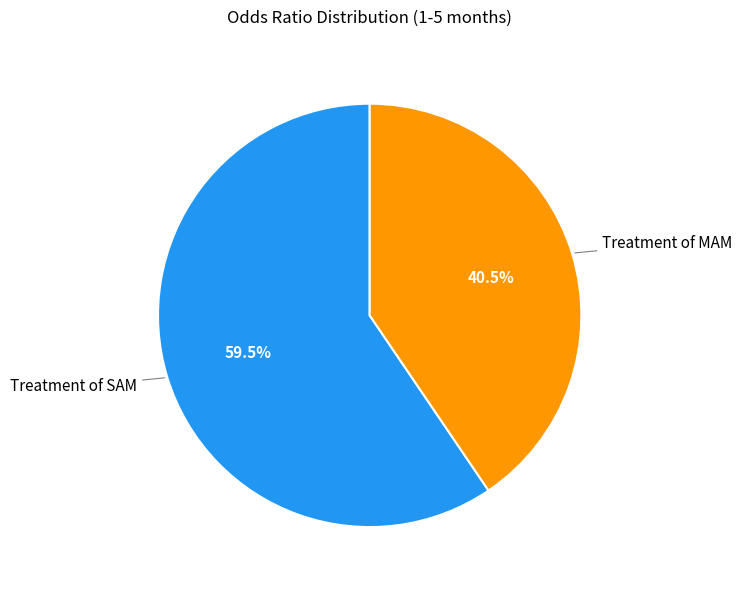

Is the sum of Treatment of MAM and Treatment of SAM greater than half?

Yes